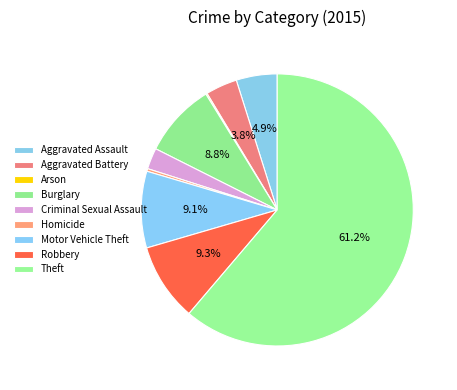

How many slices are in this pie chart?

9